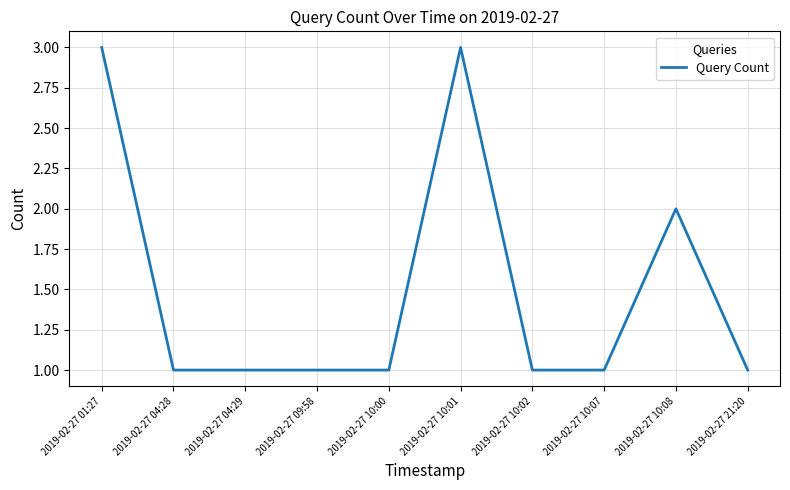

What is the maximum value shown in the chart?

3